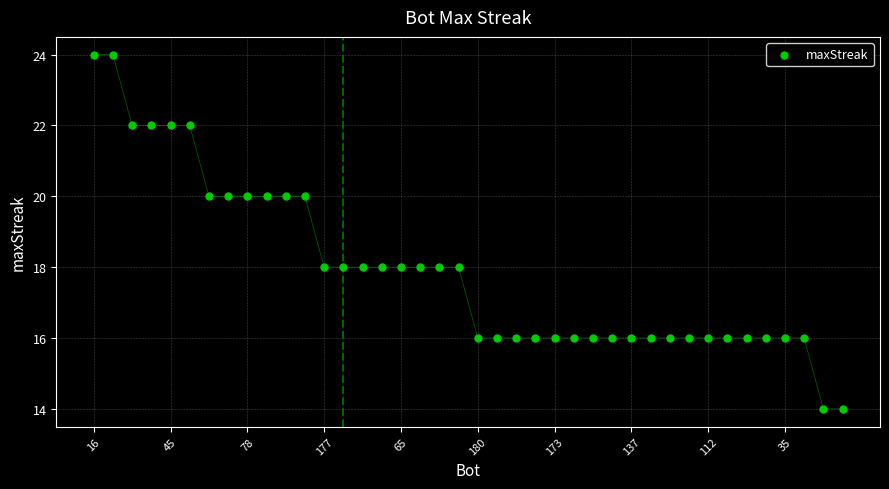

What is the range of Y values (max minus min)?

10